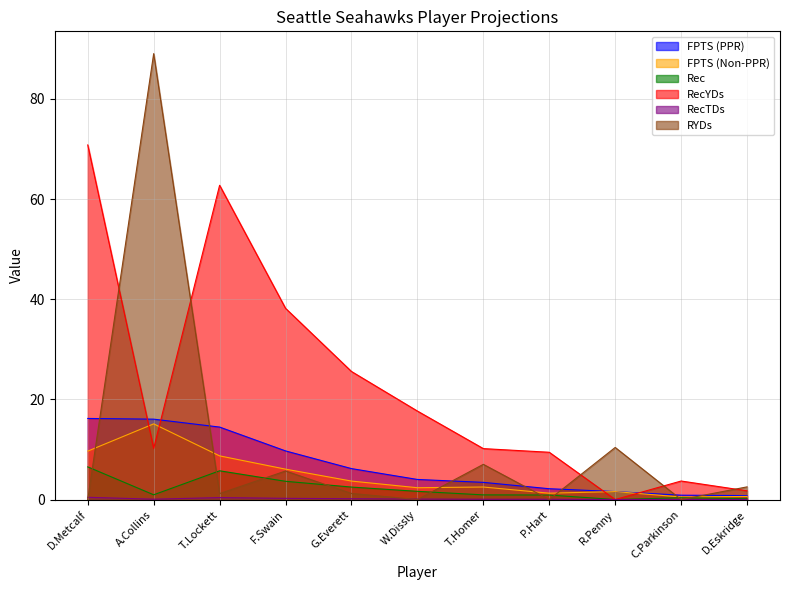

Does the chart display data point markers on the line(s)?

No